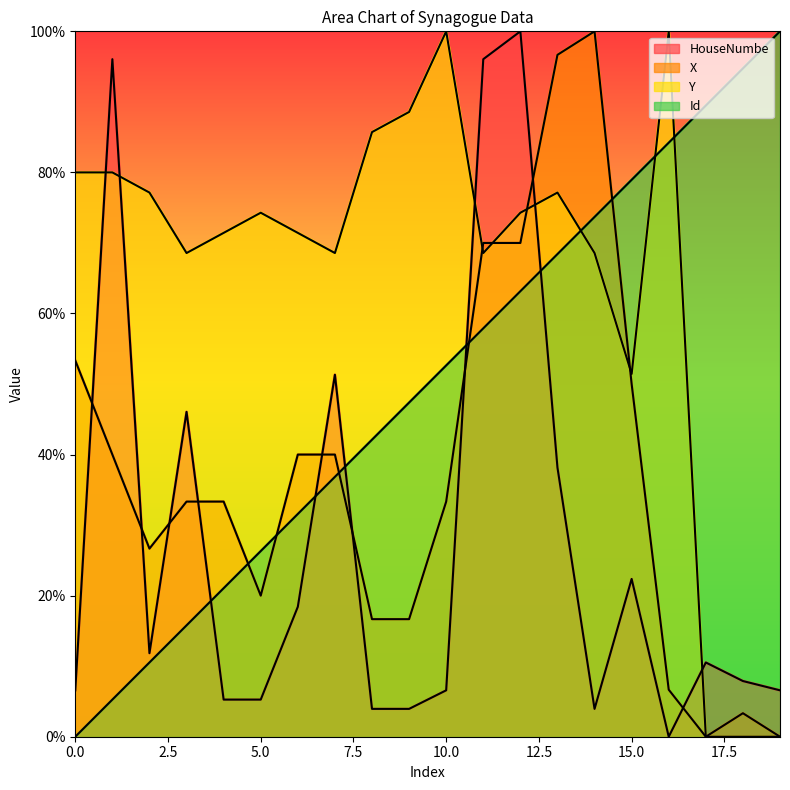

The value of X at 8 is 16.7. True or false?

True